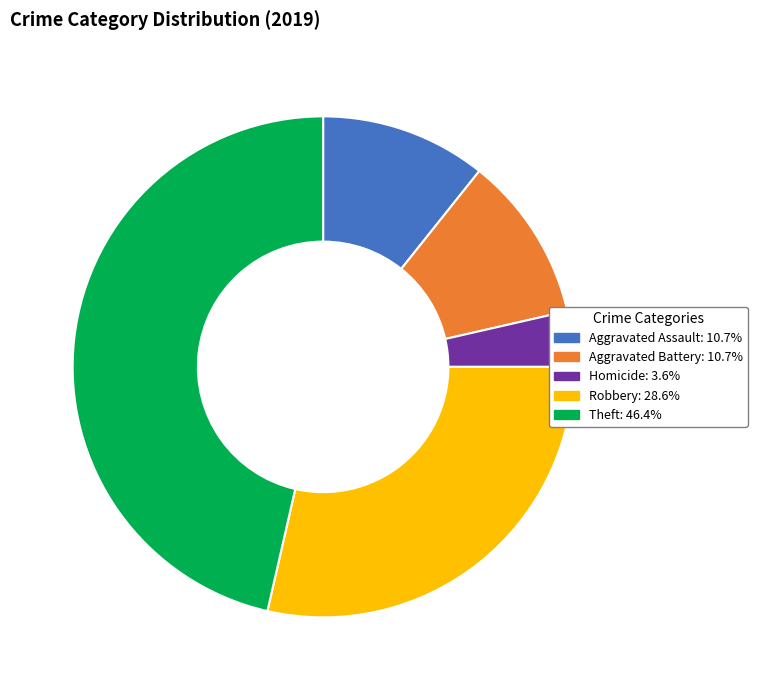

Is there any slice that represents more than half of the pie?

No